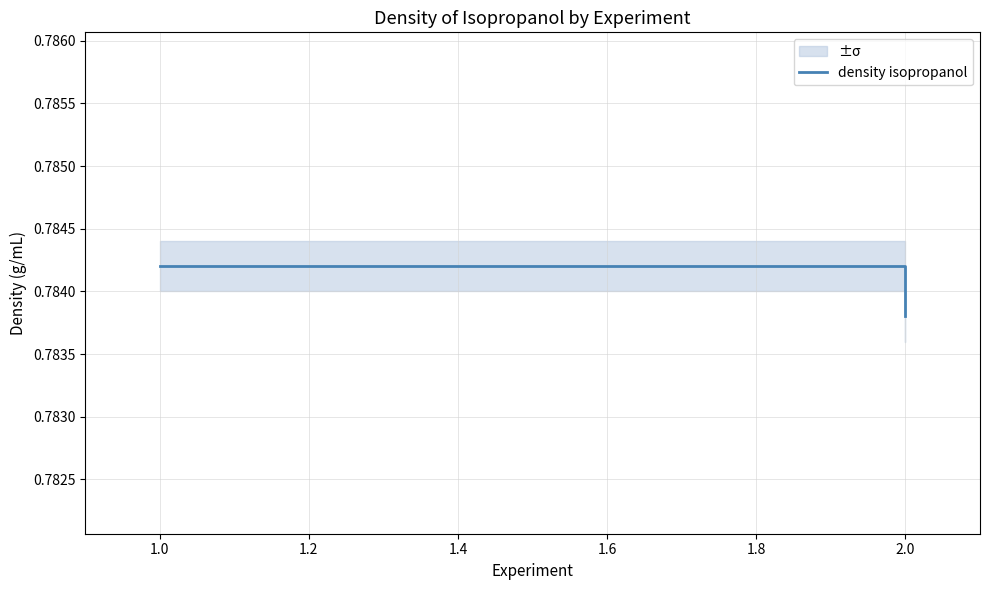

The value at 1.0 is 0.8. True or false?

True